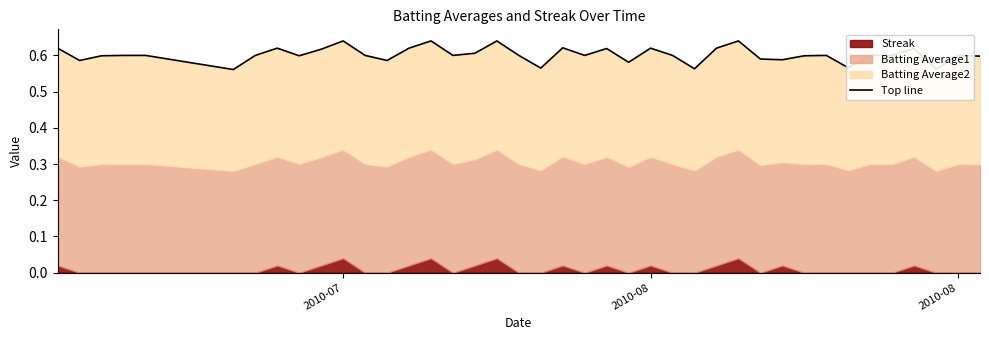

Is it true that the value at 2010-08 is 0.6?

True